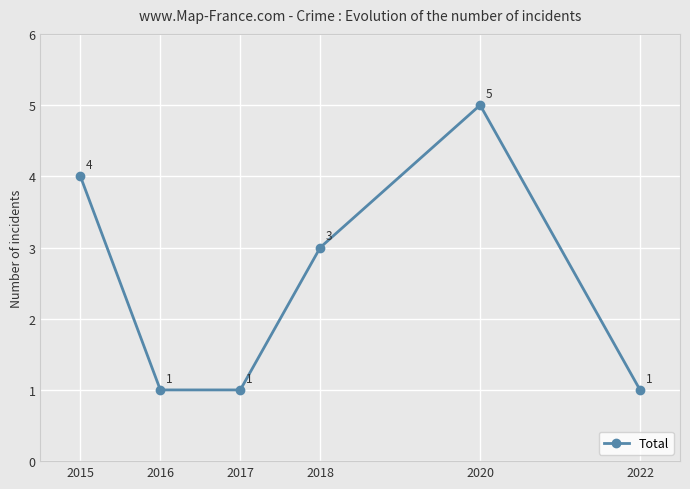

Does the chart have visible grid lines?

Yes